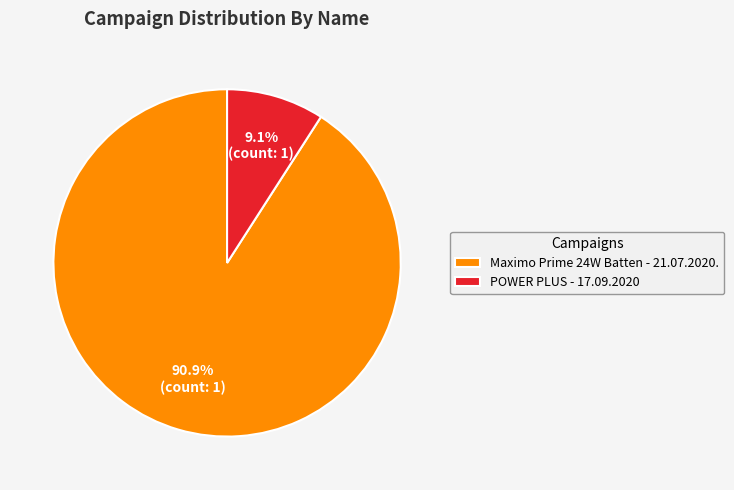

What percentage is the Maximo Prime 24W Batten - 21.07.2020. slice, to the nearest percent?

91%